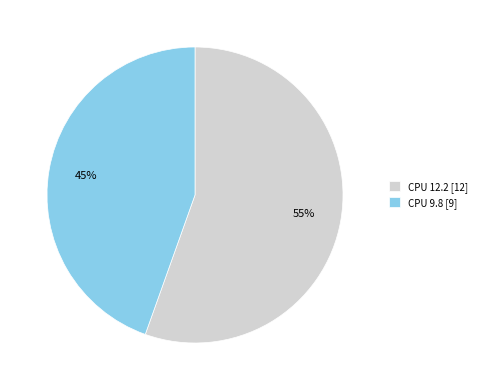

Do CPU 12.2 [12] and CPU 9.8 [9] together represent more than half of the pie?

Yes